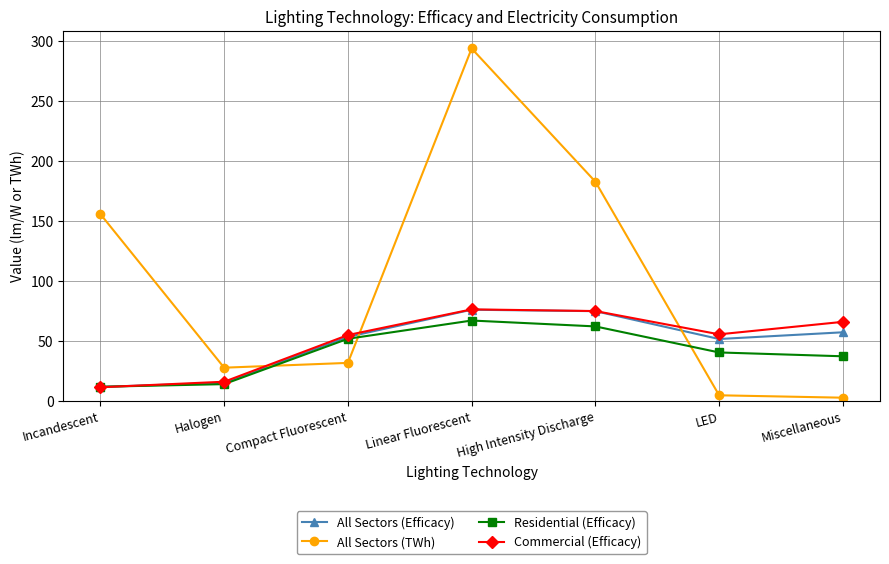

True or false: All Sectors (Efficacy) and All Sectors (TWh) cross at least once.

True